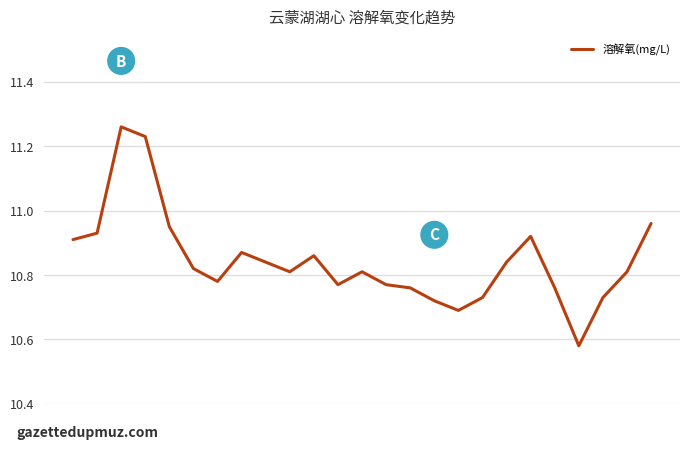

What is the difference between the maximum and minimum values?

0.7